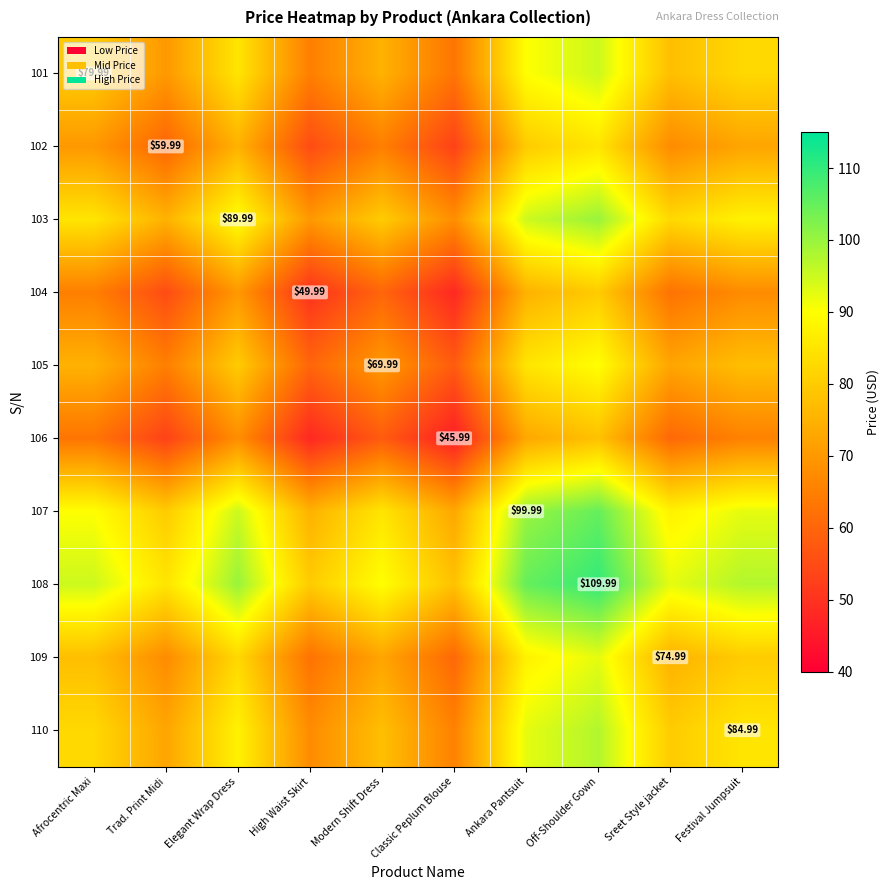

Is it true that 102 equals 75.0 at Elegant Wrap Dress?

True